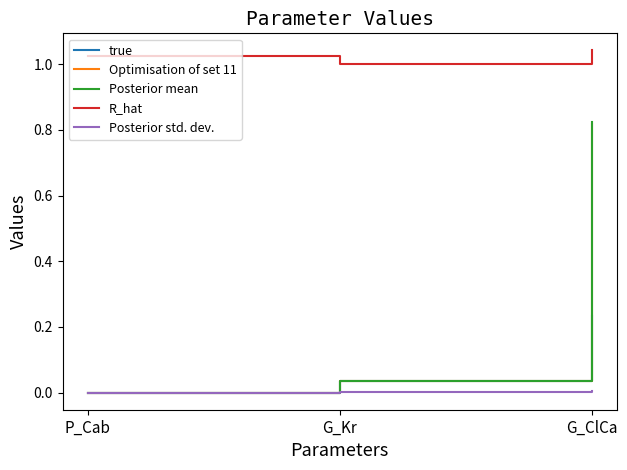

Which series changed the most between G_Kr and G_ClCa?

Posterior mean